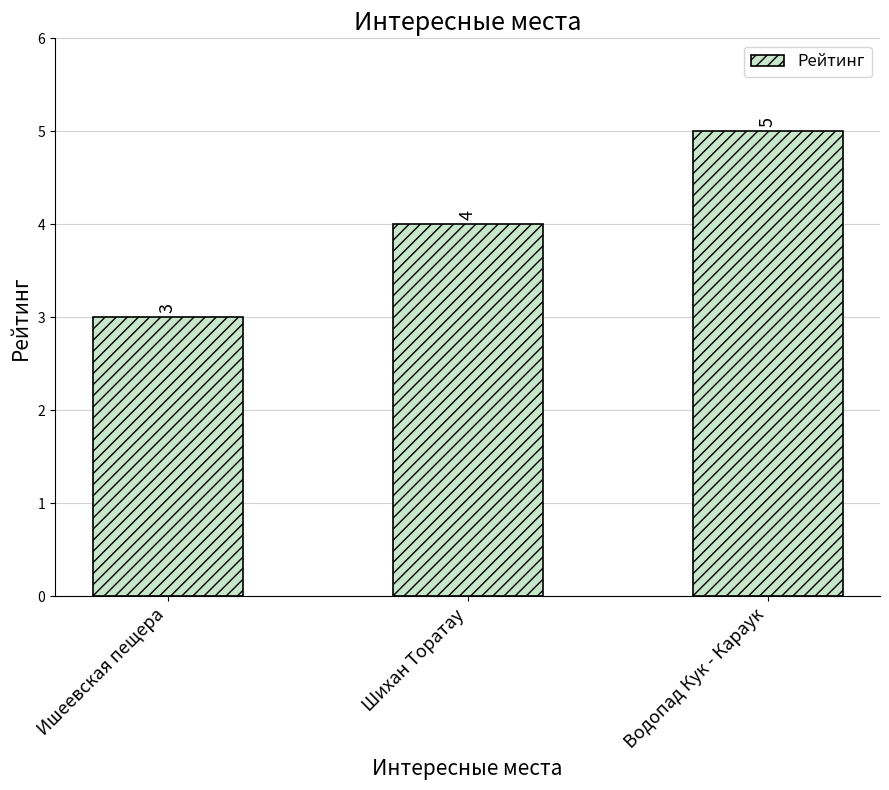

What value does the data have at Шихан Торатау?

4